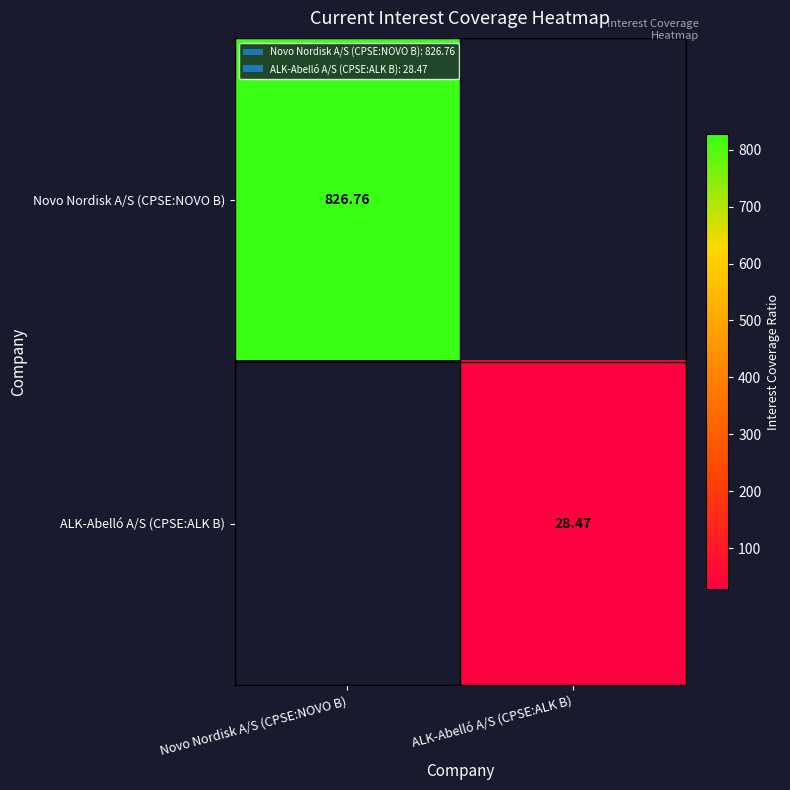

What is the maximum value shown in the chart?

826.8